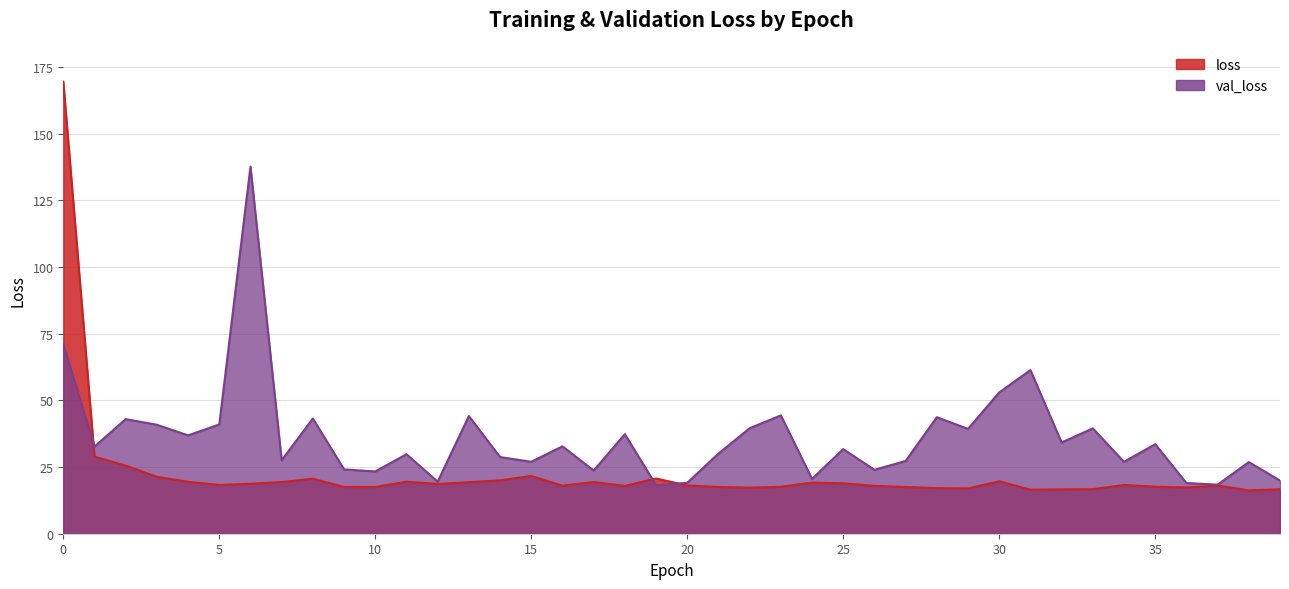

What is the minimum value shown in the chart?

16.3